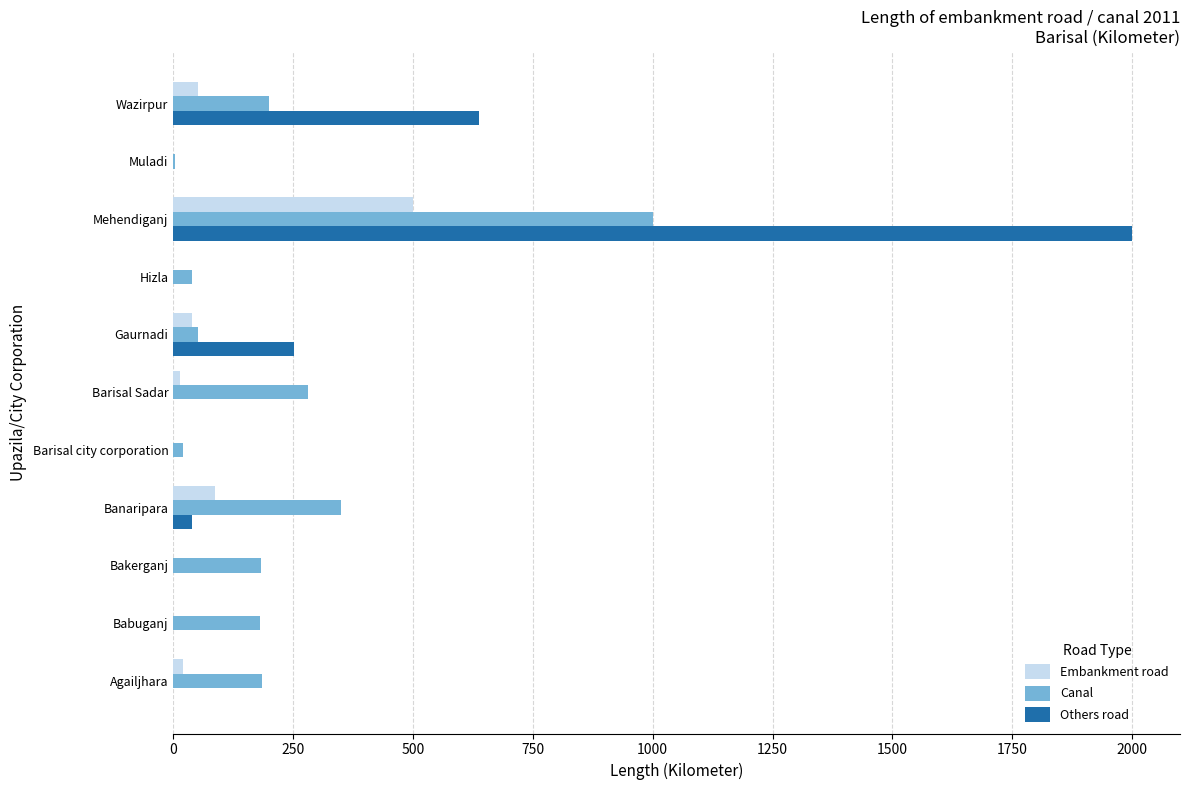

Which category has the highest value in the Others road series?

Mehendiganj